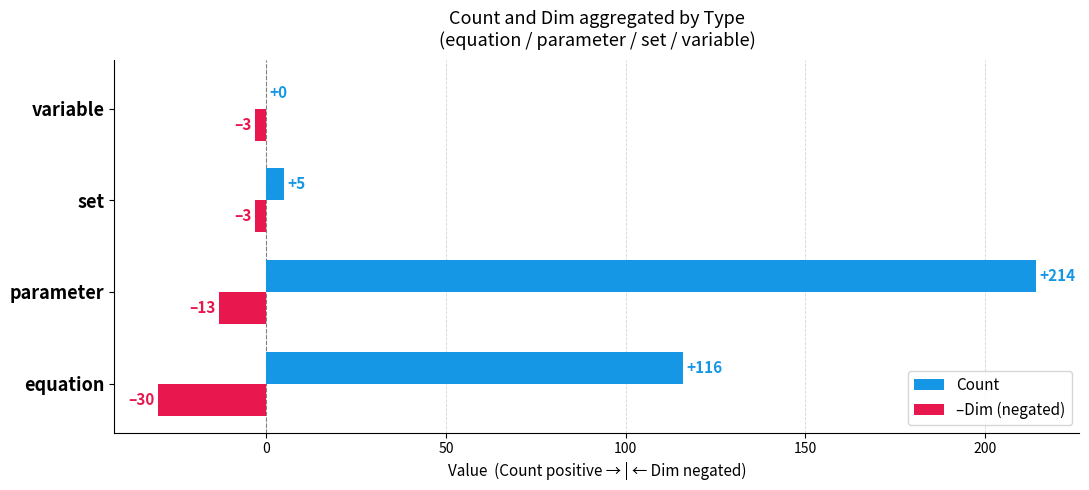

Which series changed the most between parameter and set?

Count